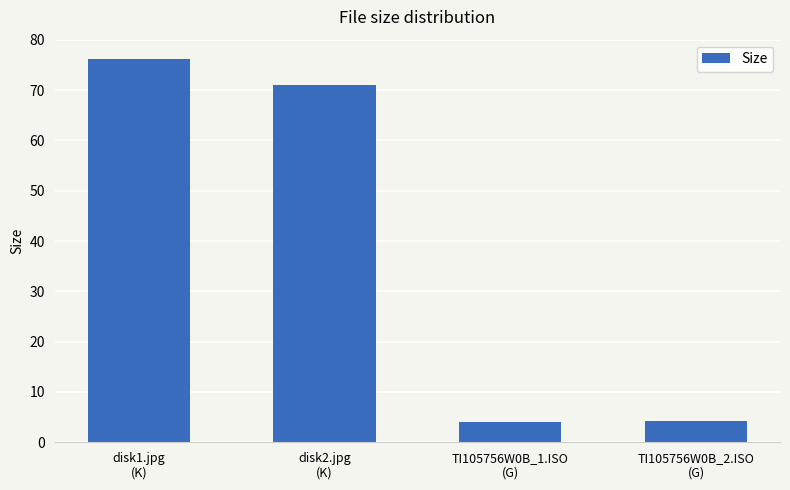

What is the value of the 1st bar from the left?

76.2